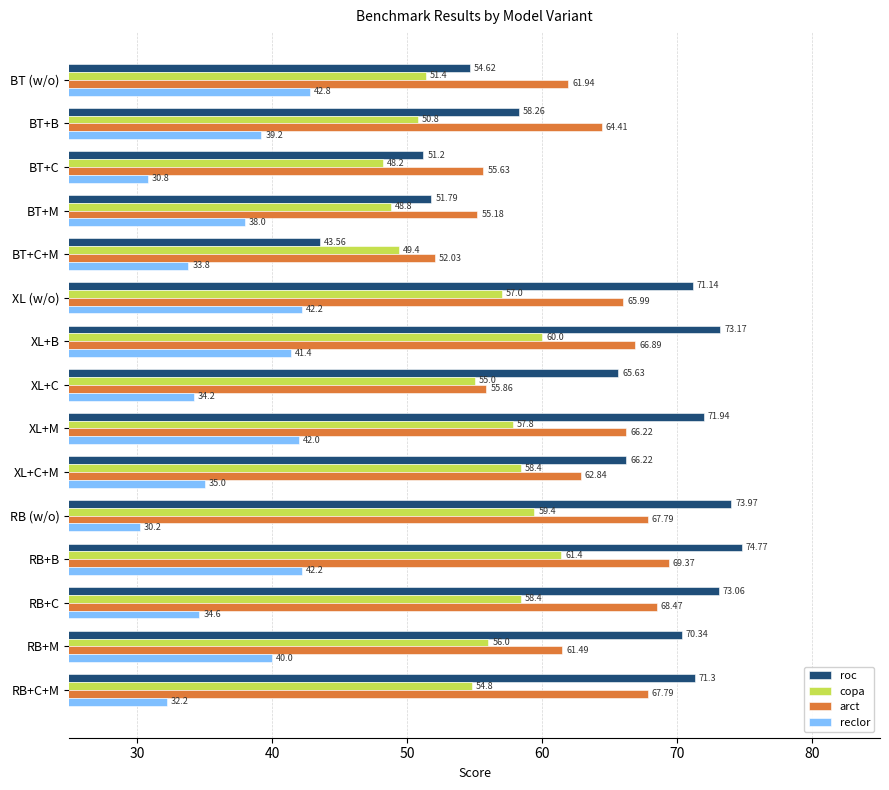

At how many categories does at least one series exceed 45?

15